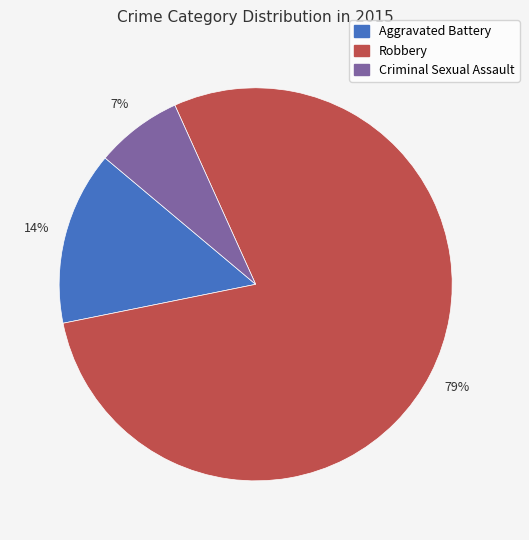

To the nearest percent, what is the average slice percentage?

33%